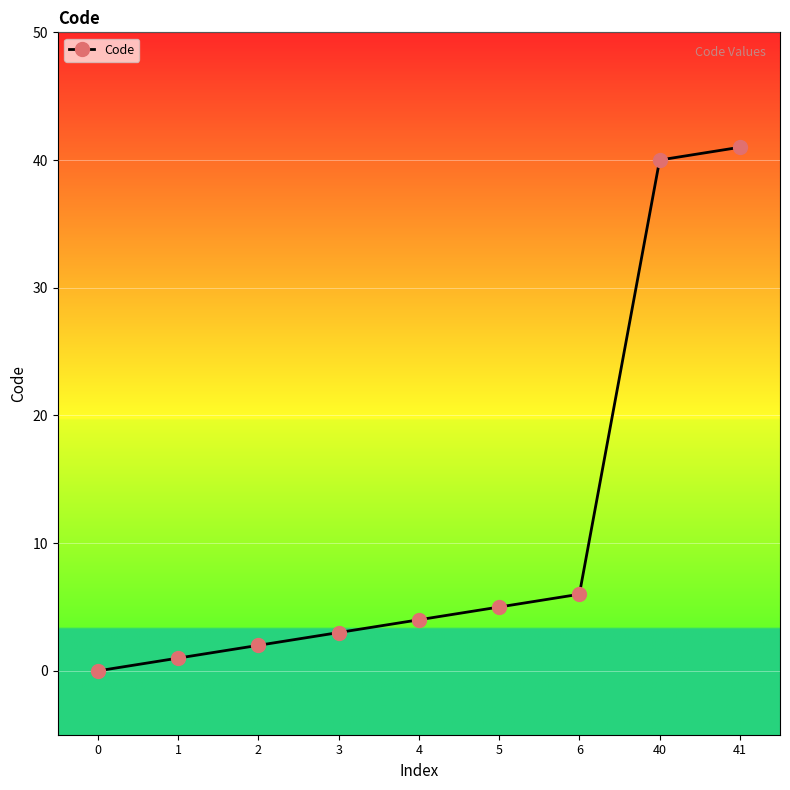

How many positive values are there?

8